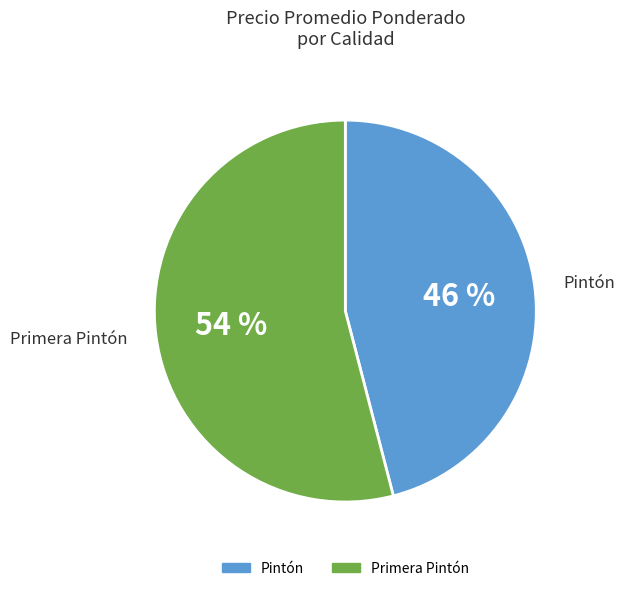

Rank the categories by value from lowest to highest.

Pintón, Primera Pintón